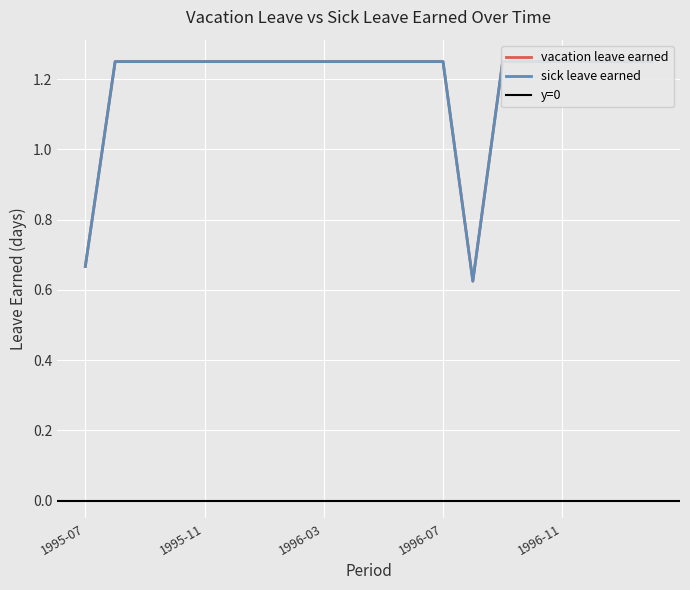

Where is the first local minimum for sick_leave_earned?

1996-08